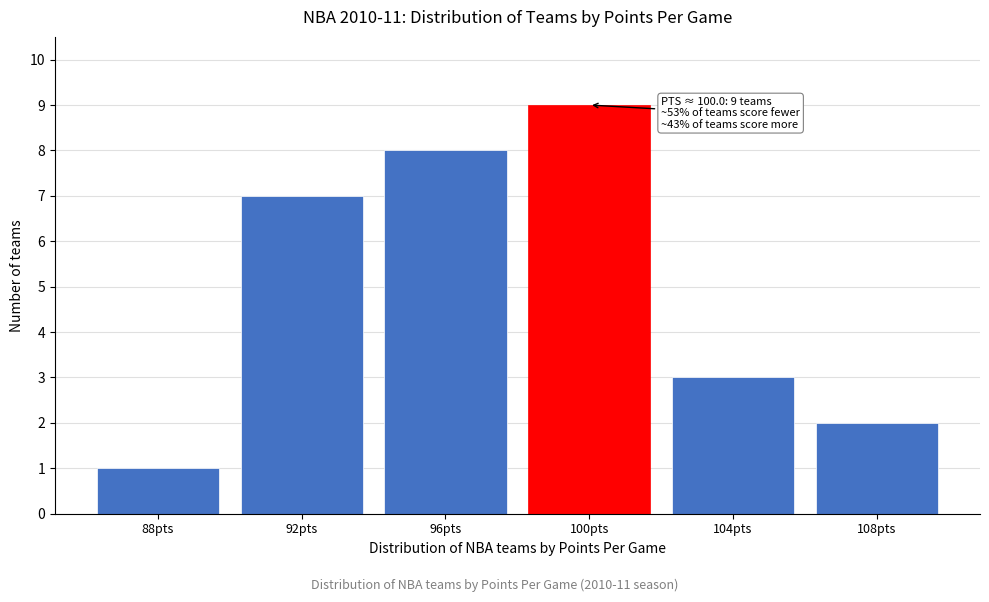

Reading left to right, transcribe all the data shown in this chart.

1	7	8	9	3	2